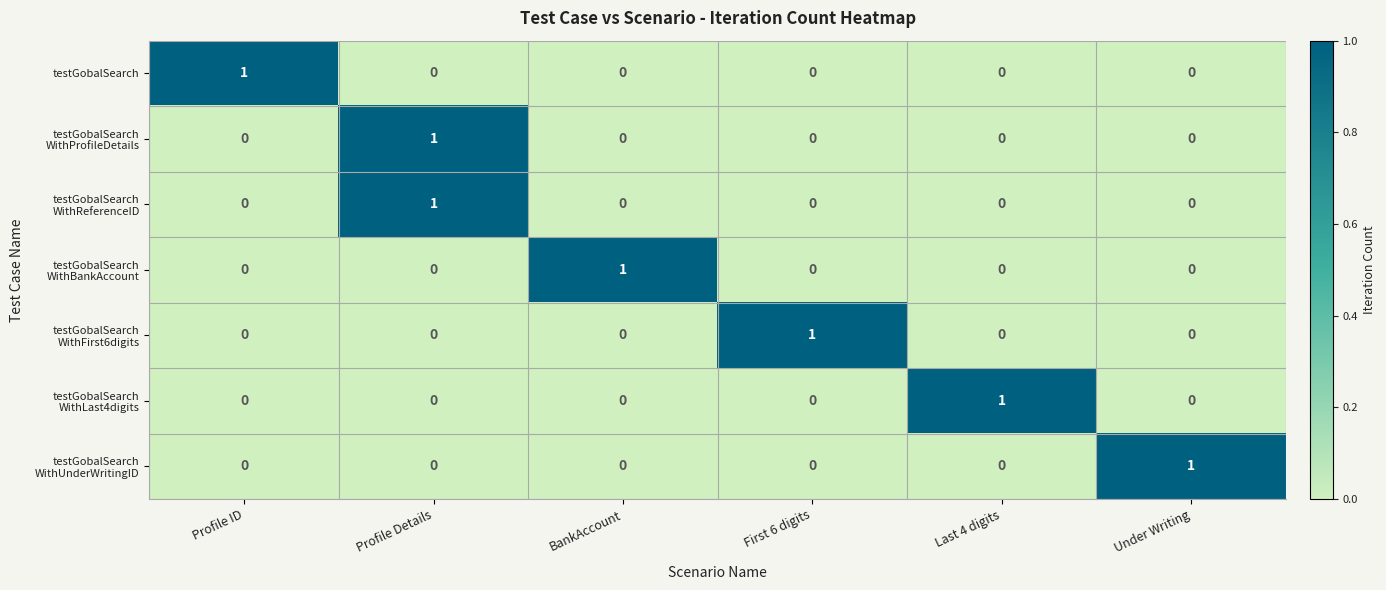

How many data points does each series have?

6